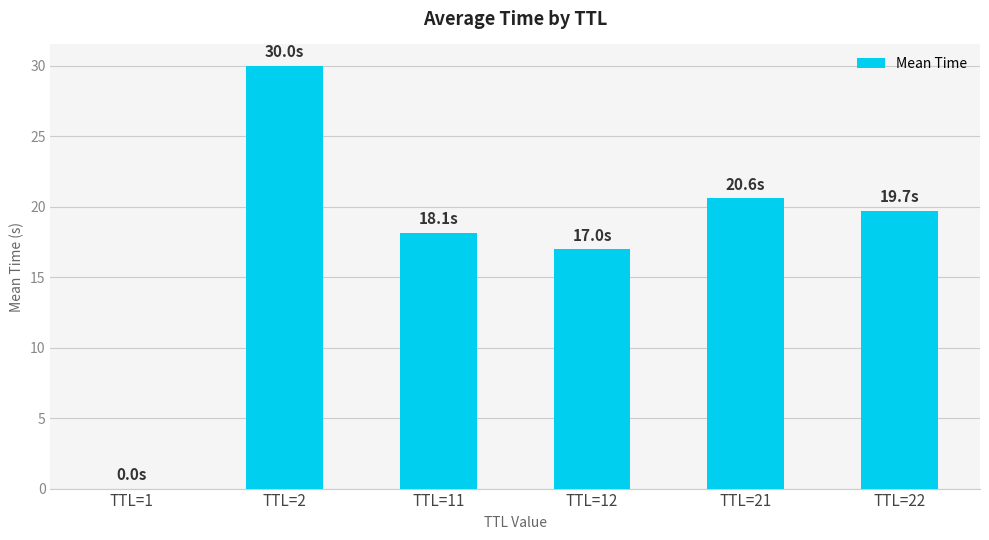

Between TTL=2 and TTL=22, which is larger?

TTL=2